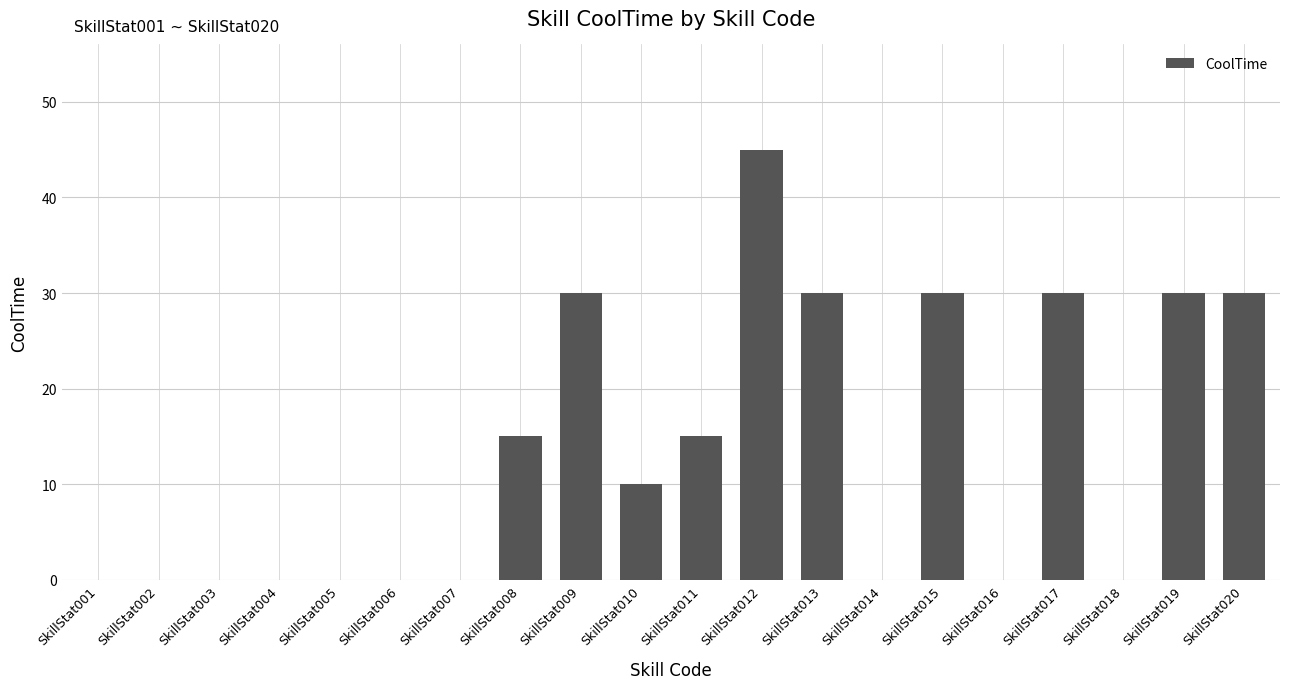

Count the values in the range 0 to 30.

19